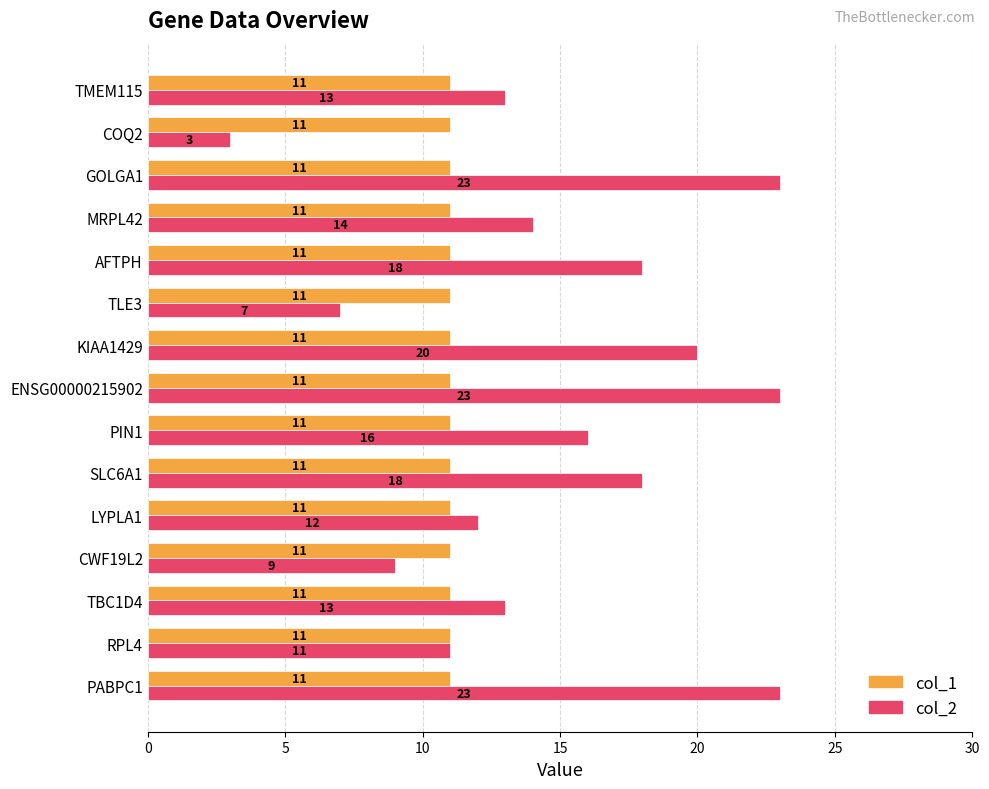

At how many categories does at least one series exceed 17?

6